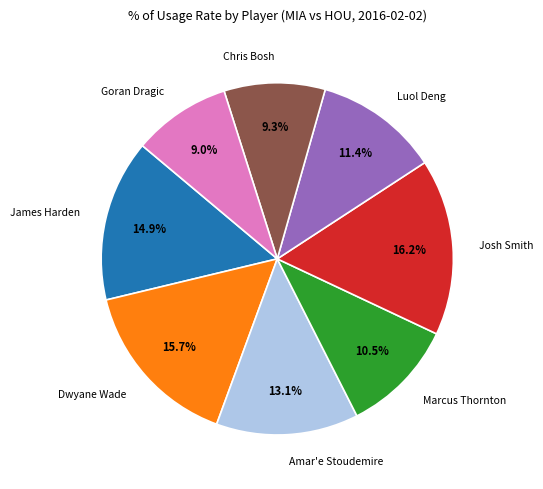

How many slices are in this pie chart?

8